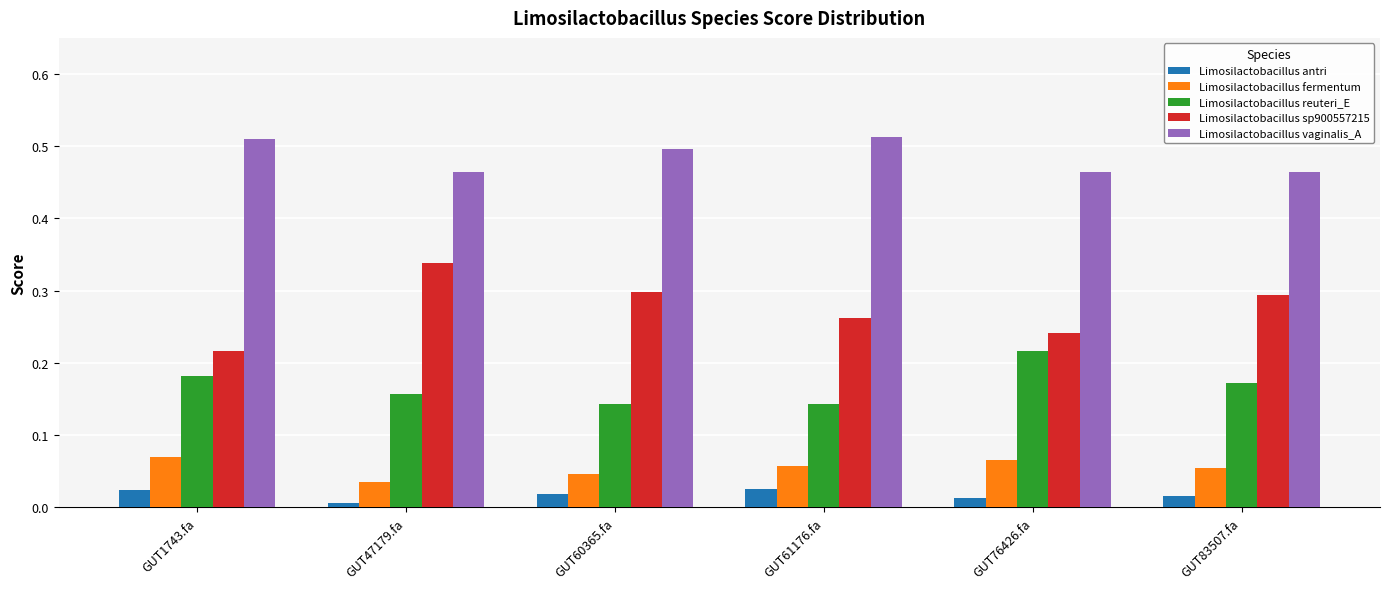

At which label is Limosilactobacillus sp900557215 closest to 0?

GUT1743.fa